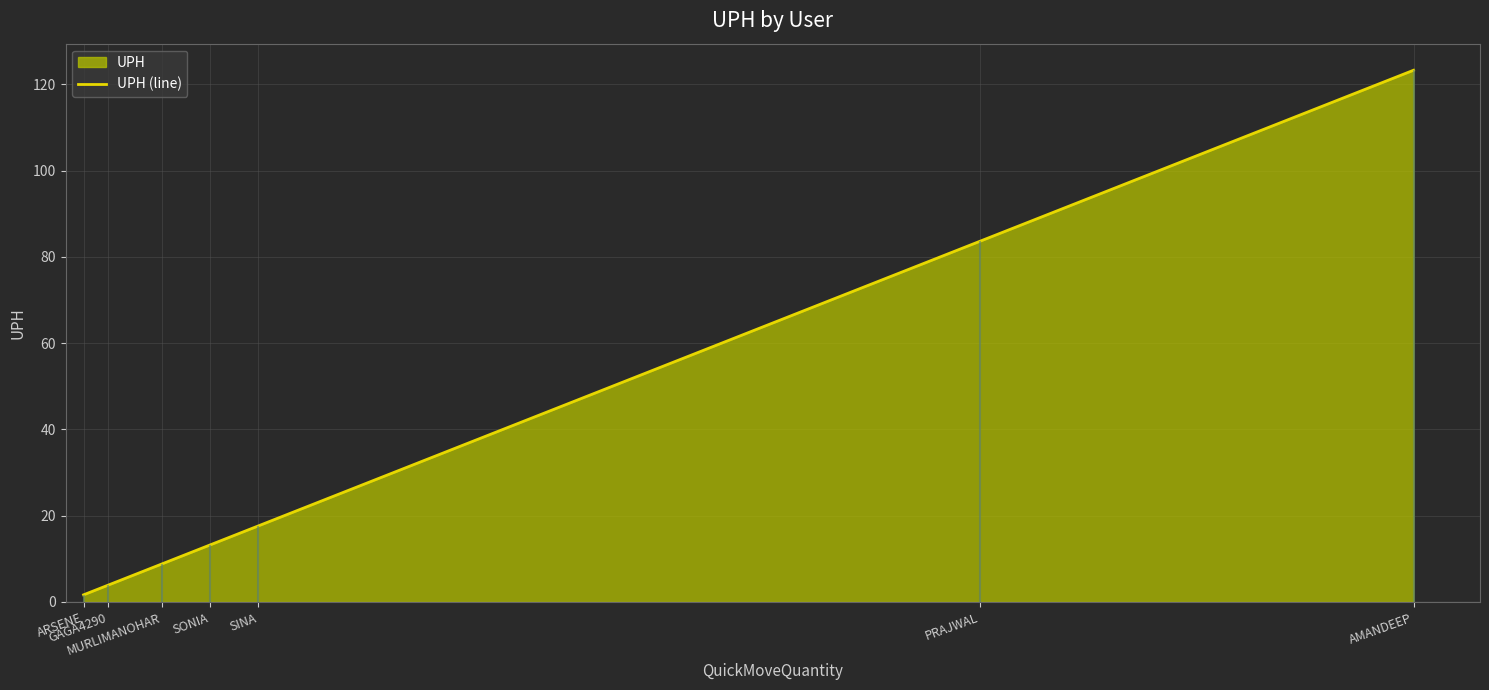

The value at PRAJWAL is 83.7. True or false?

True